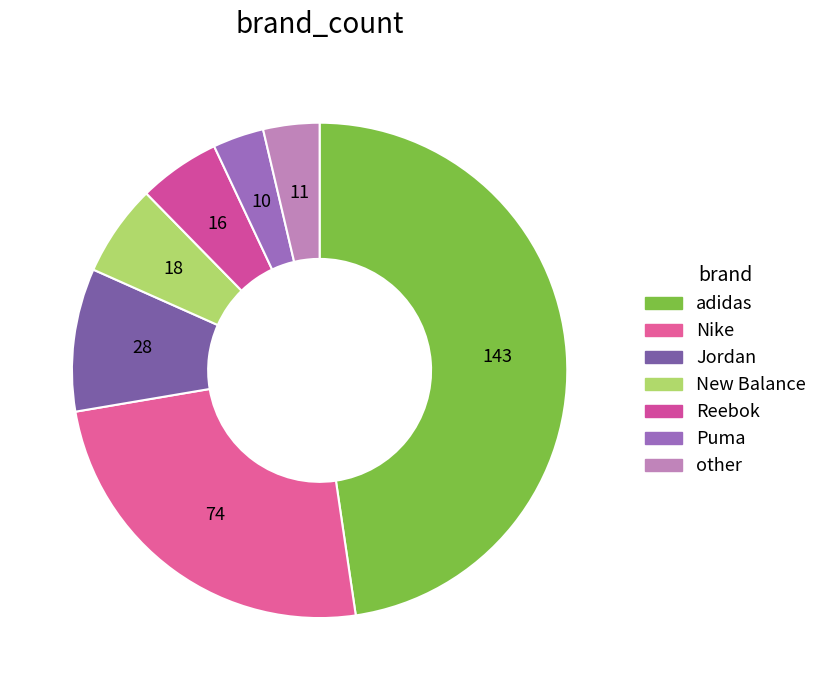

Count the number of slices in the pie.

7